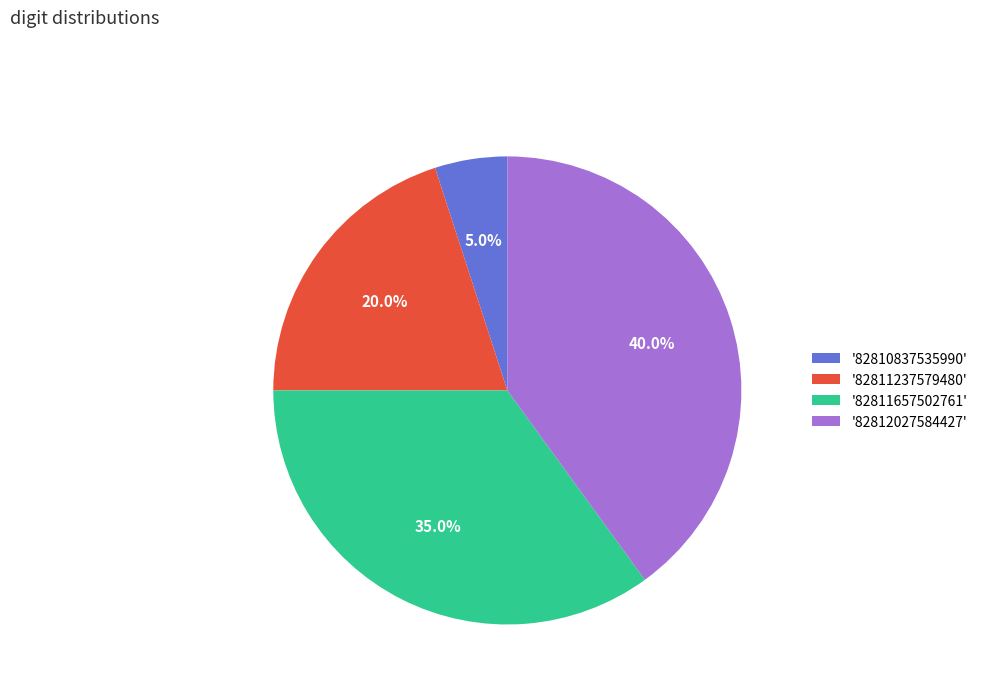

How much of the chart is everything except '82810837535990'?

95.0%